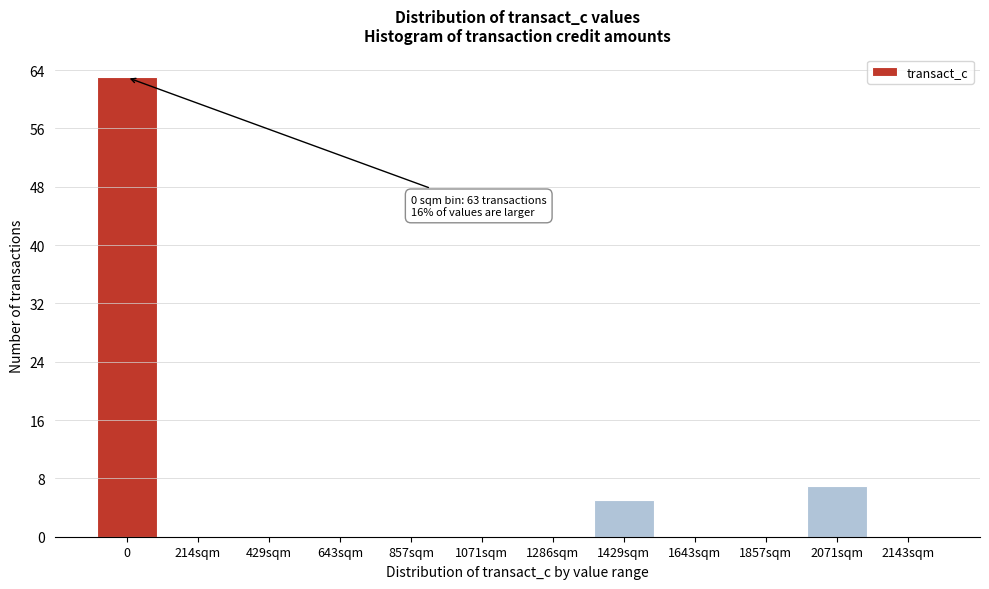

Reading right to left, list all the values displayed in this chart.

2143sqm=0	2071sqm=7	1857sqm=0	1643sqm=0	1429sqm=5	1286sqm=0	1071sqm=0	857sqm=0	643sqm=0	429sqm=0	214sqm=0	0=63